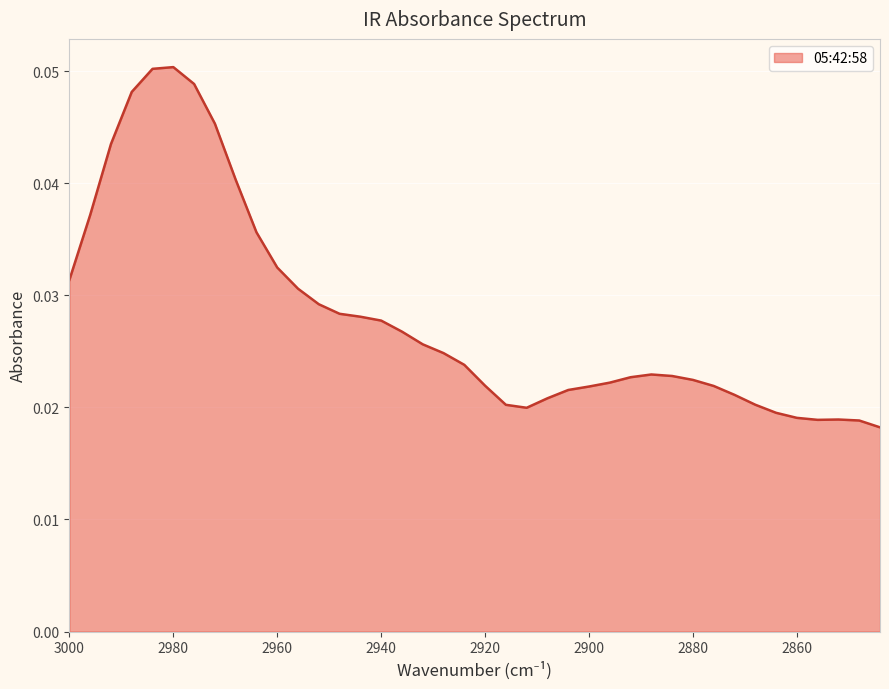

How many interior local peaks (higher than both neighbors) does the data have?

3